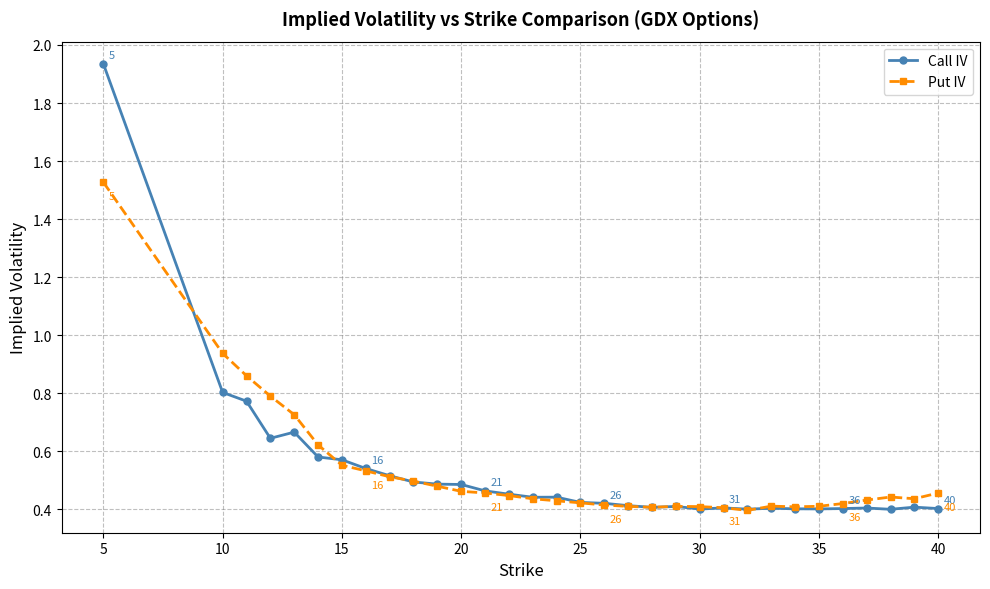

Which series ends up on top after the final intersection of Call IV and Put IV?

Put IV